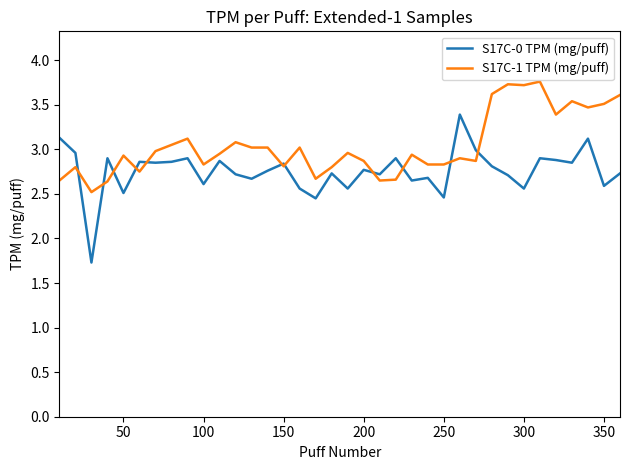

What is the maximum value shown in the chart?

3.8